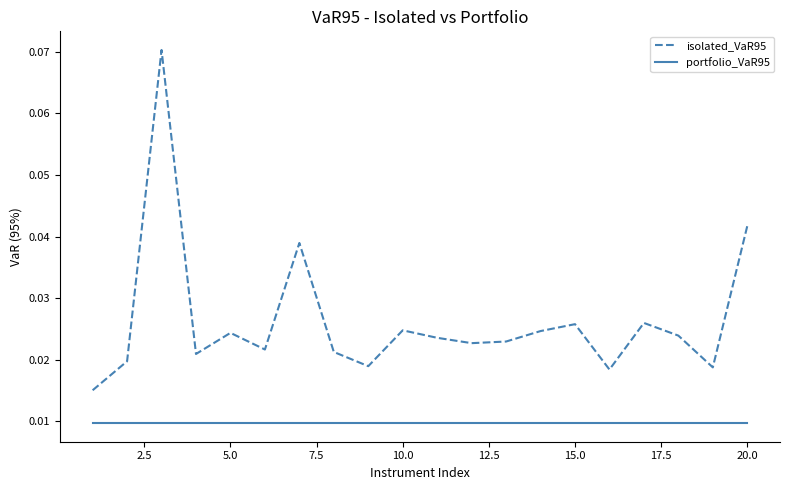

List the series in order of their overall mean, highest first.

isolated_VaR95, portfolio_VaR95